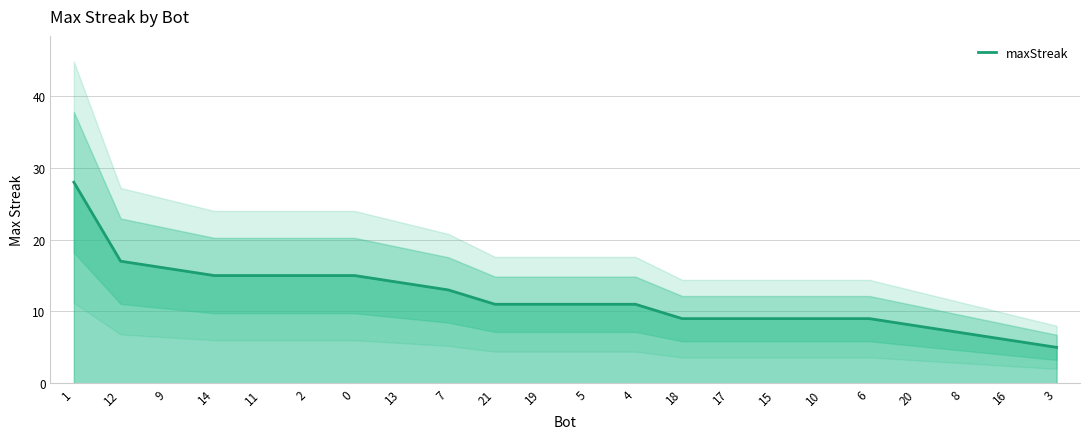

Where is the data nearest to the value 16?

9